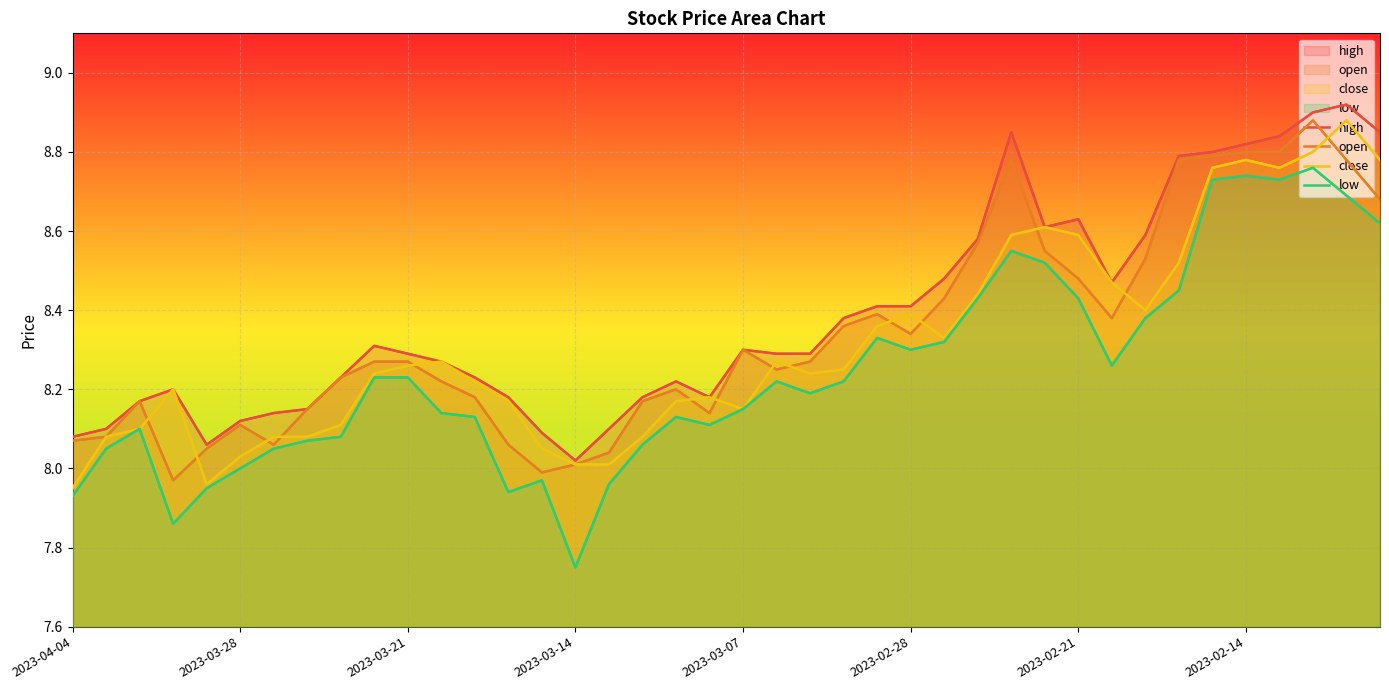

How many interior local valleys does the open series have?

7